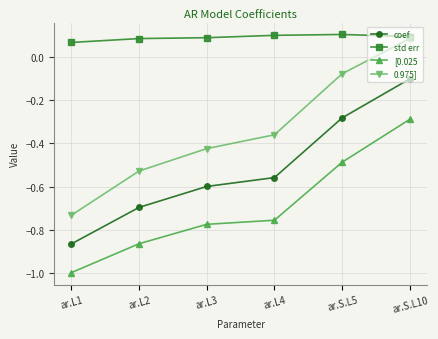

What is the sum of all coef values?

-3.1